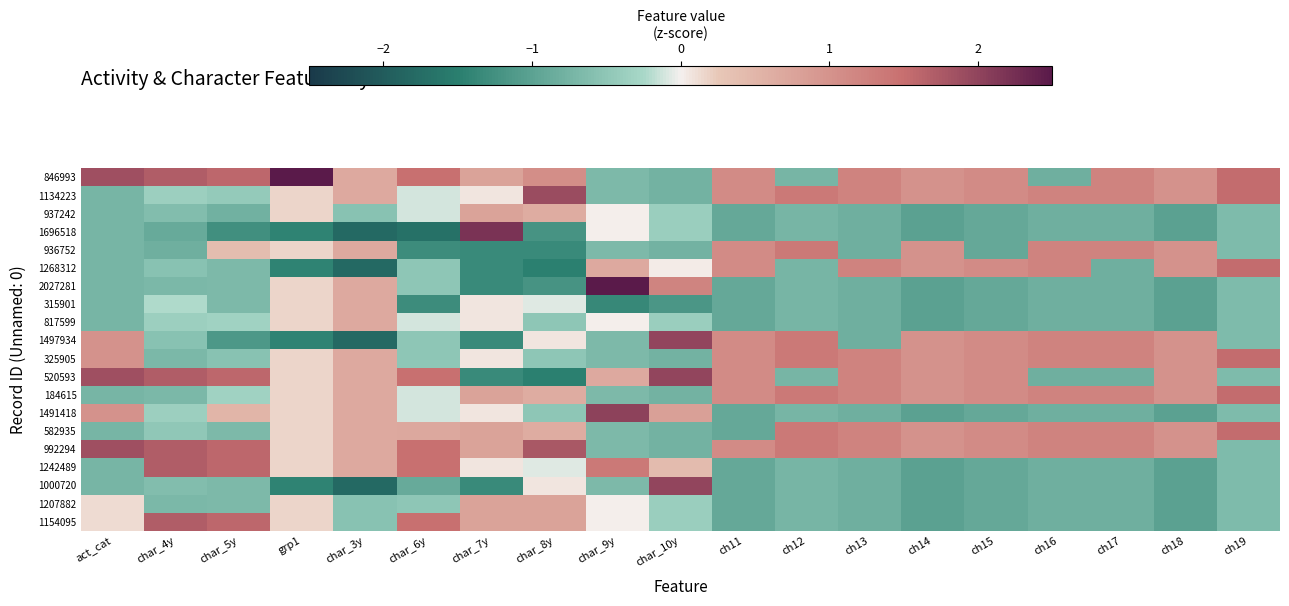

Between ch14 and ch12, which is larger?

ch14